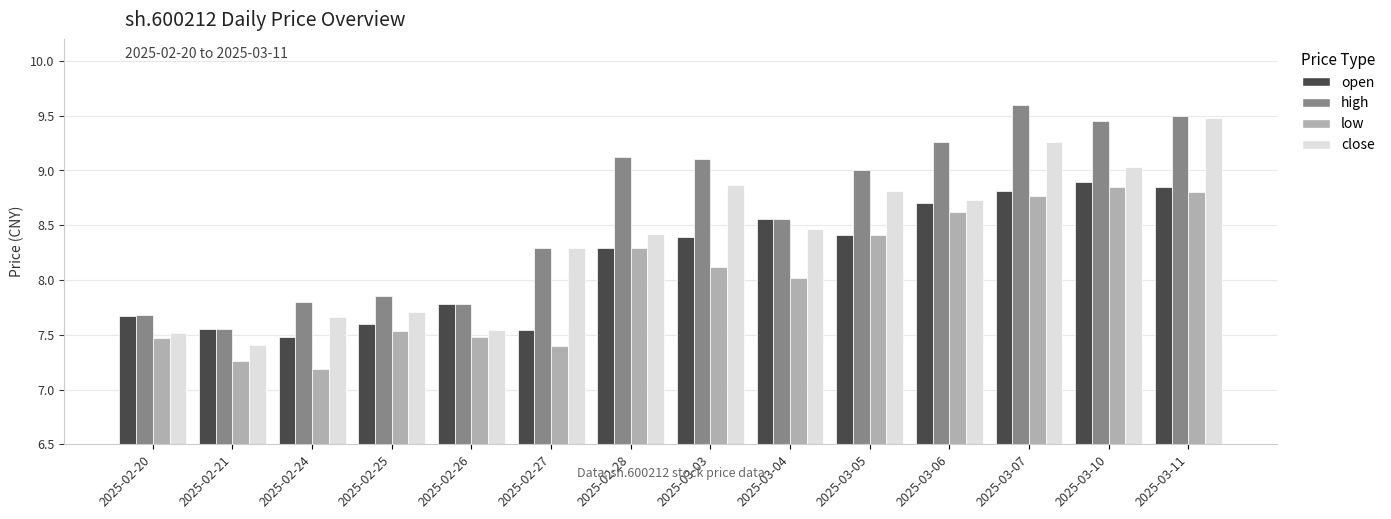

List the series in order of their overall mean, highest first.

high, close, open, low